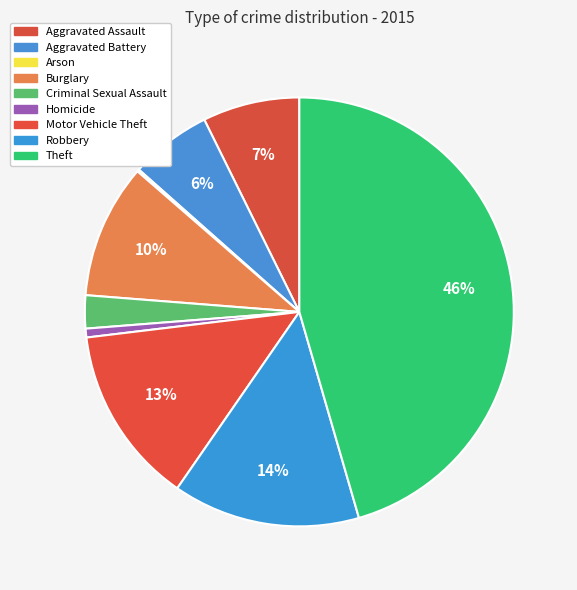

To the nearest percent, what is the difference between the largest and smallest slice percentages?

45%